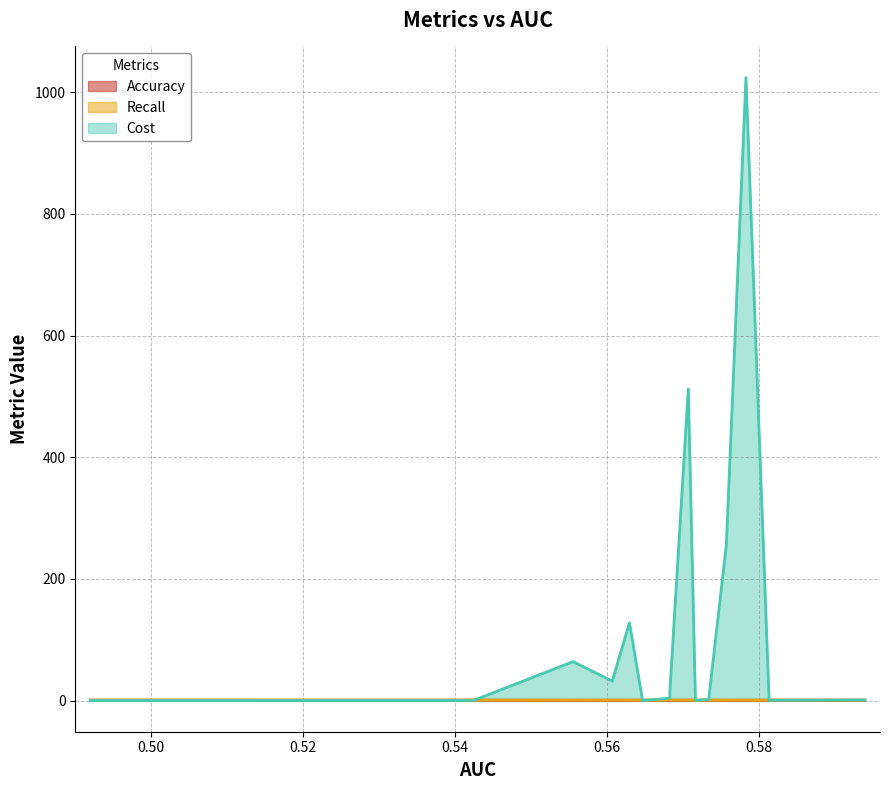

Which series has the widest spread of values?

Cost